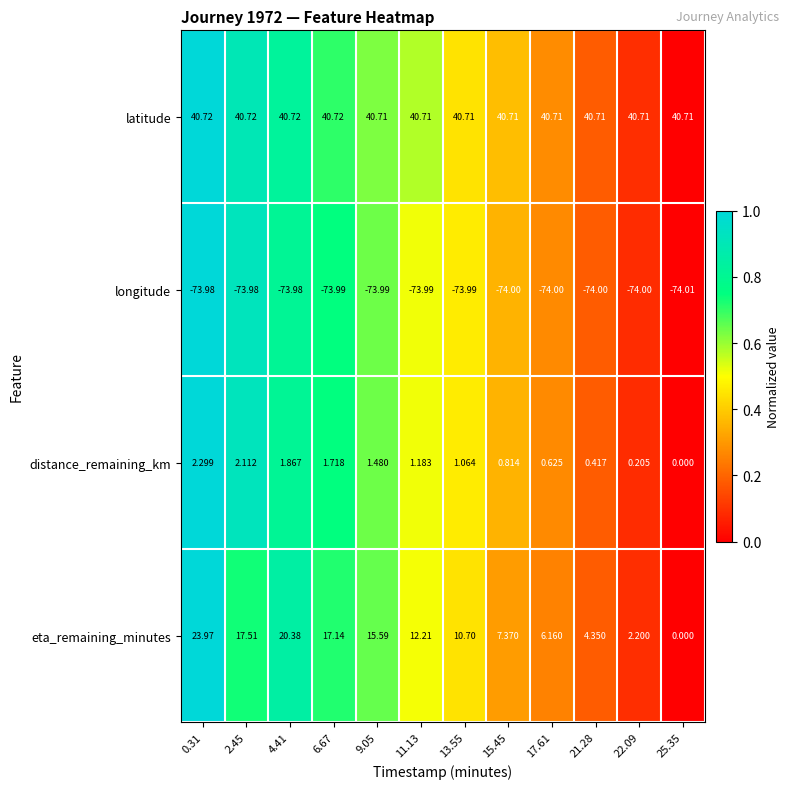

Which series changed the most between 11.13 and 17.61?

eta_remaining_minutes